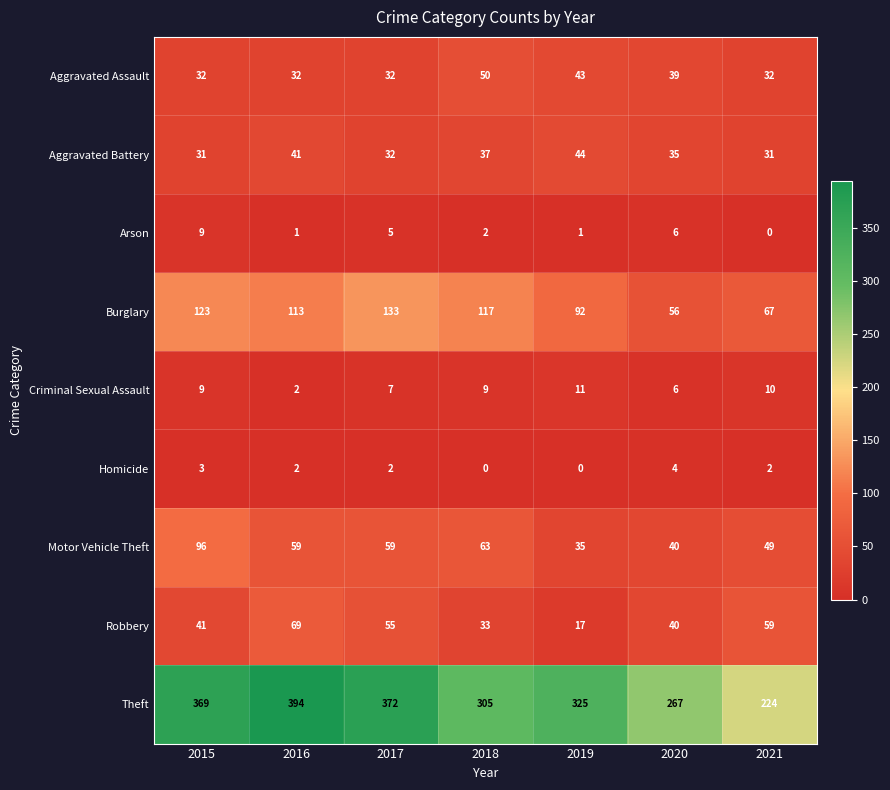

Read the Criminal Sexual Assault value at 2017.

7